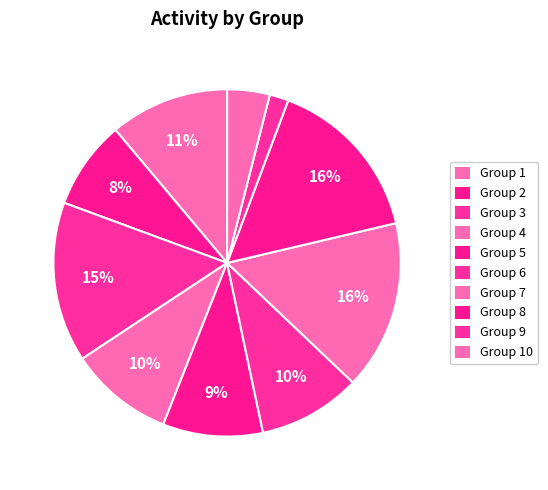

Count the number of slices in the pie.

10